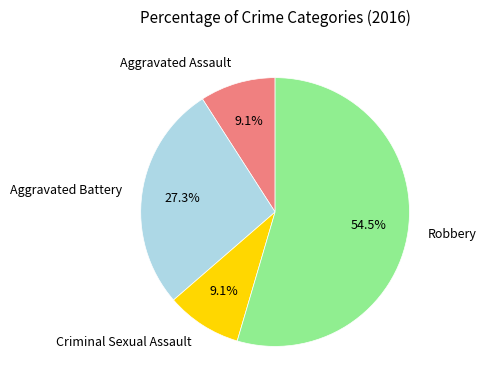

How many segments does this pie chart have?

4